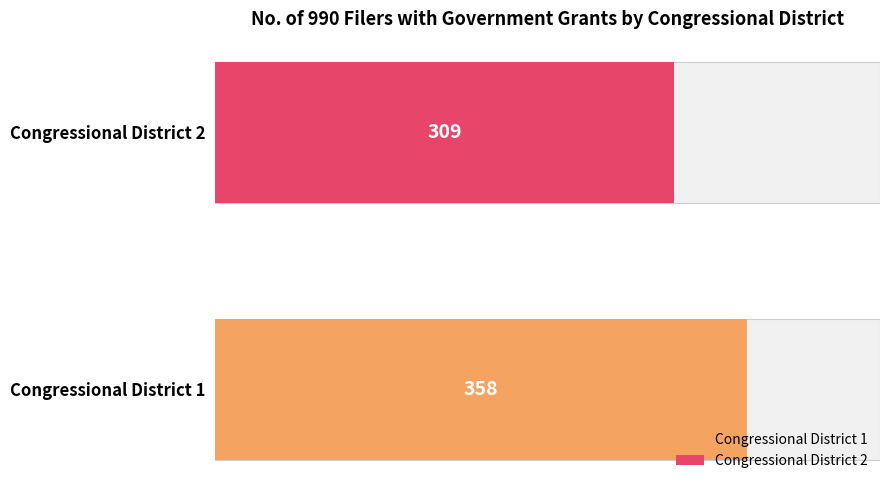

Rank the categories by value from lowest to highest.

Congressional District 2, Congressional District 1